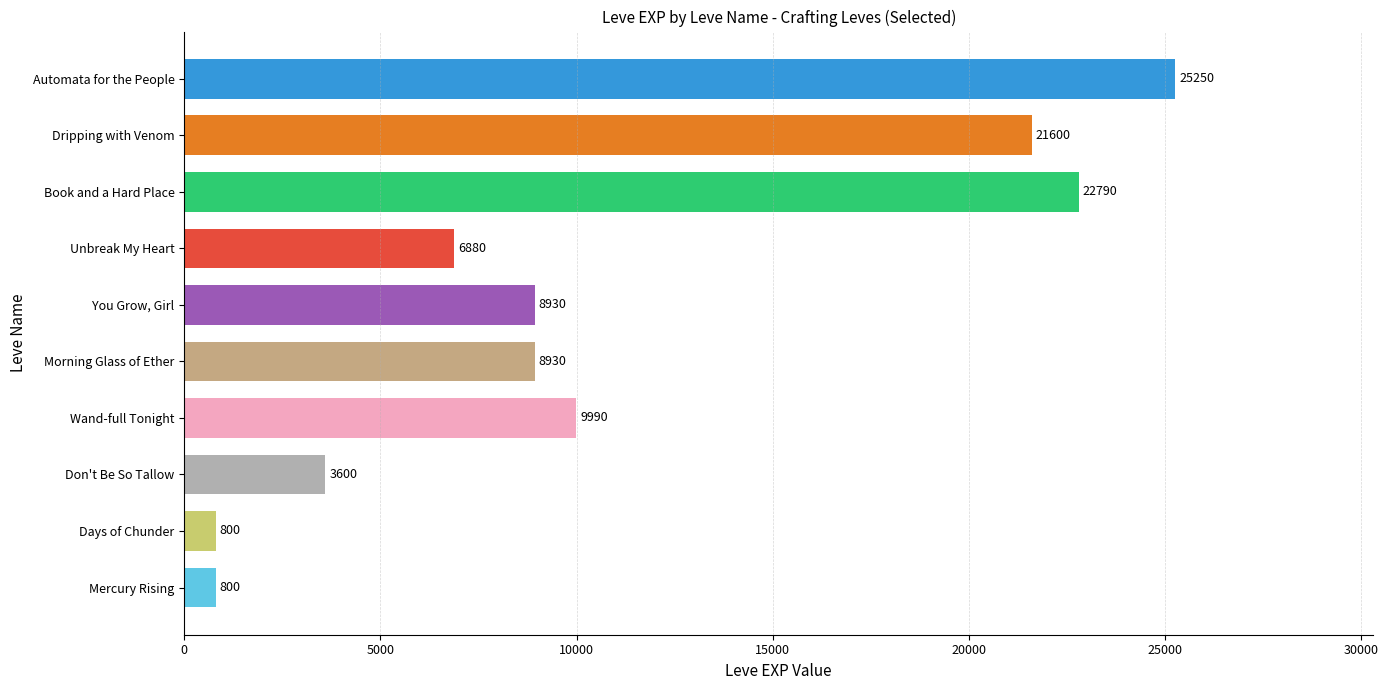

True or false: the data shows 3600 at Don't Be So Tallow.

True